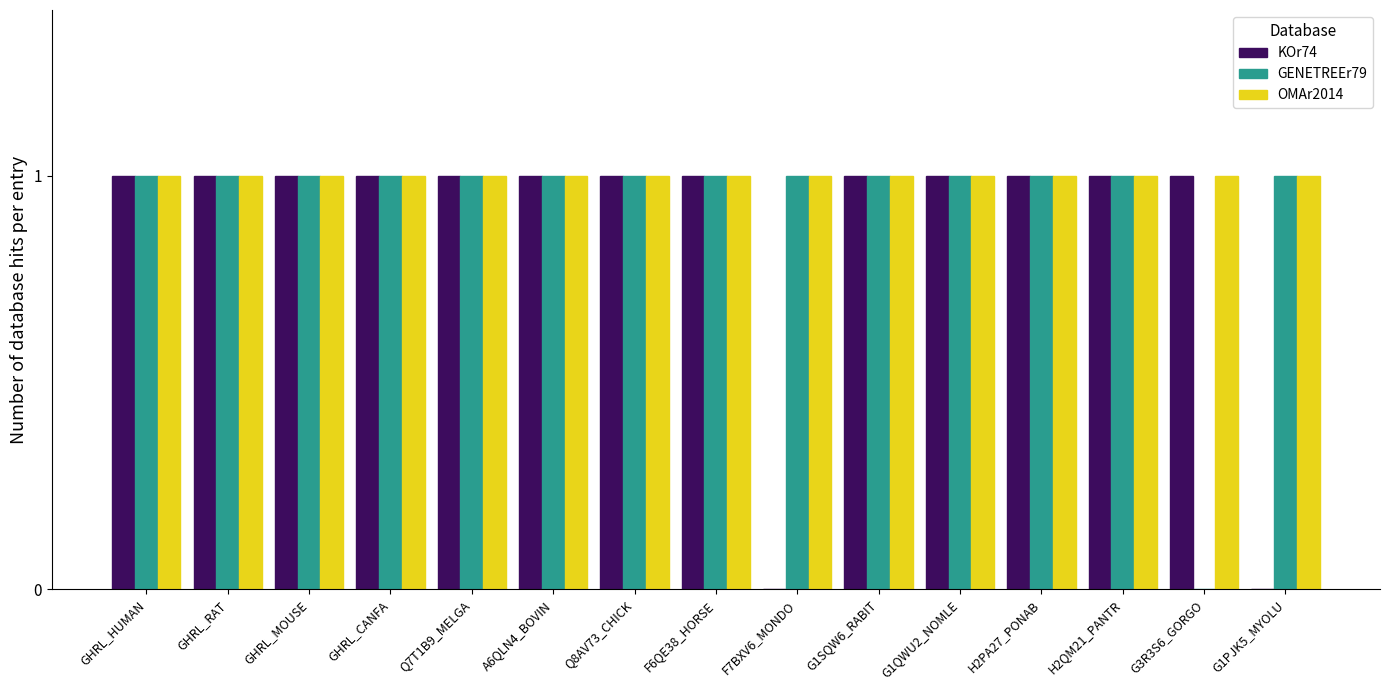

Reading left to right, what are all the values shown in this chart?

KOr74: 1	1	1	1	1	1	1	1	0	1	1	1	1	1	0
GENETREEr79: 1	1	1	1	1	1	1	1	1	1	1	1	1	0	1
OMAr2014: 1	1	1	1	1	1	1	1	1	1	1	1	1	1	1